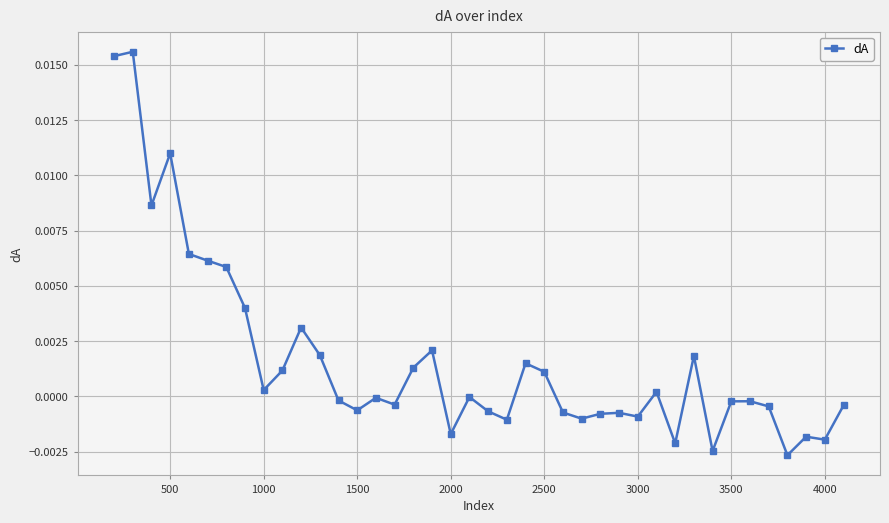

True or false: there are more than 1 points higher than both neighbors.

True